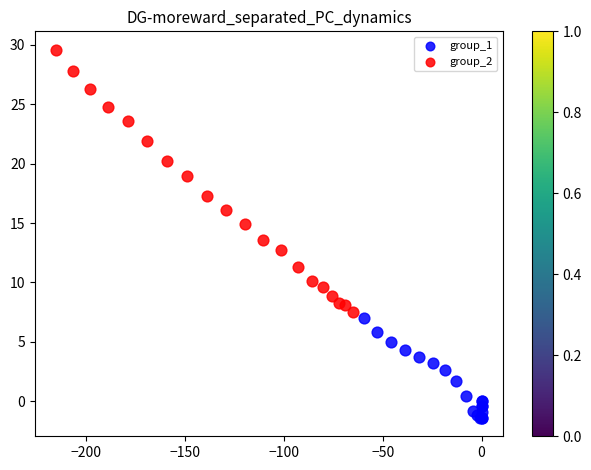

Which series reaches the minimum Y coordinate?

group_1